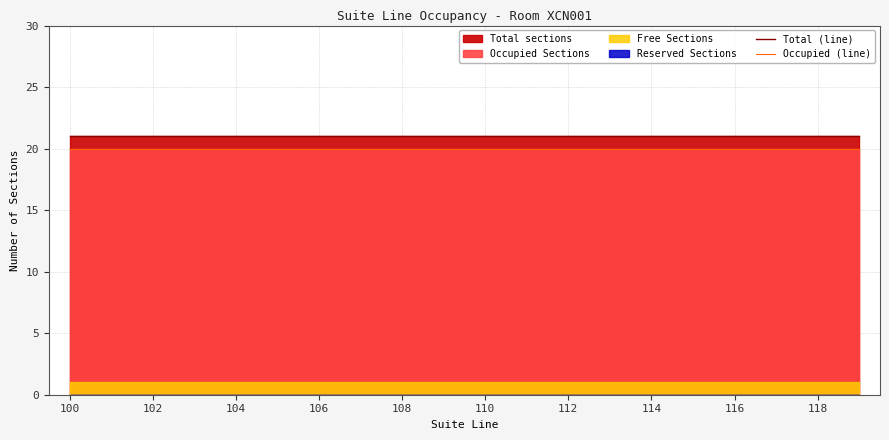

How many lines are shown in the chart?

2